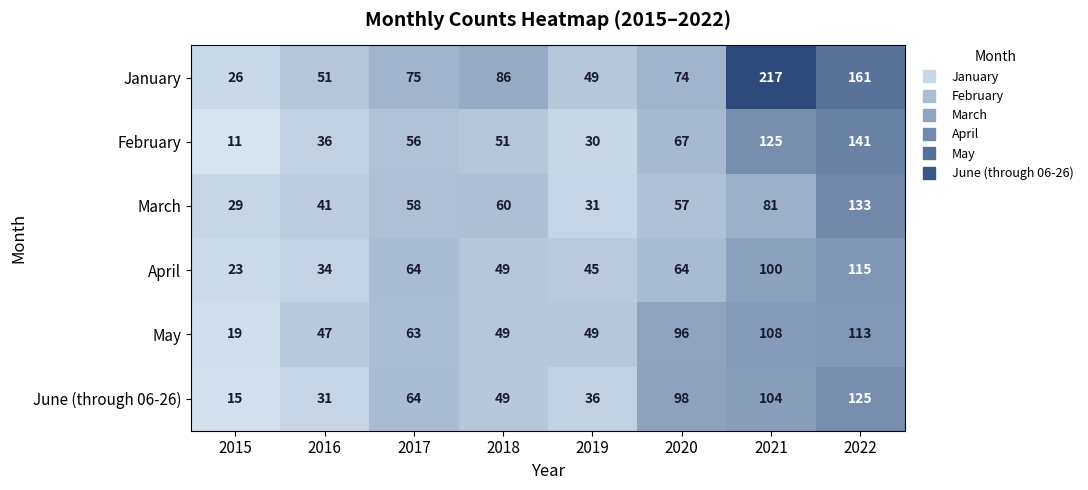

What is the total value across all series at 2016?

240